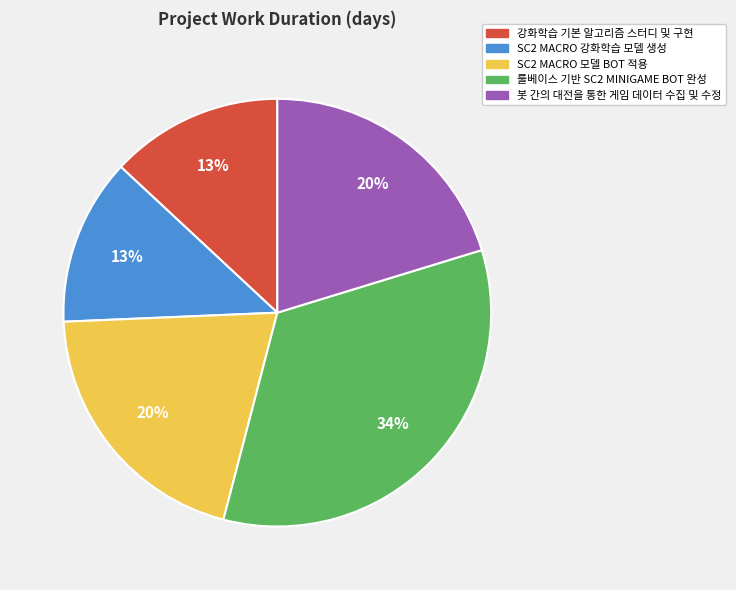

How many slices are in this pie chart?

5